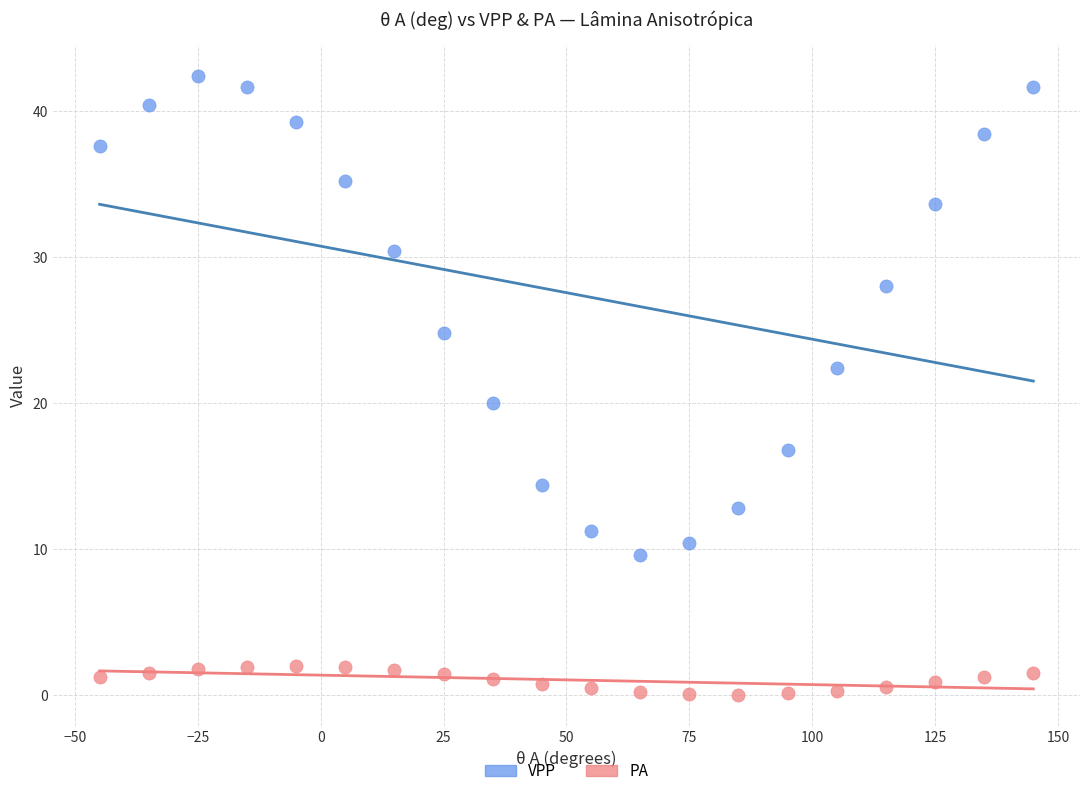

Which series reaches the maximum Y coordinate?

VPP